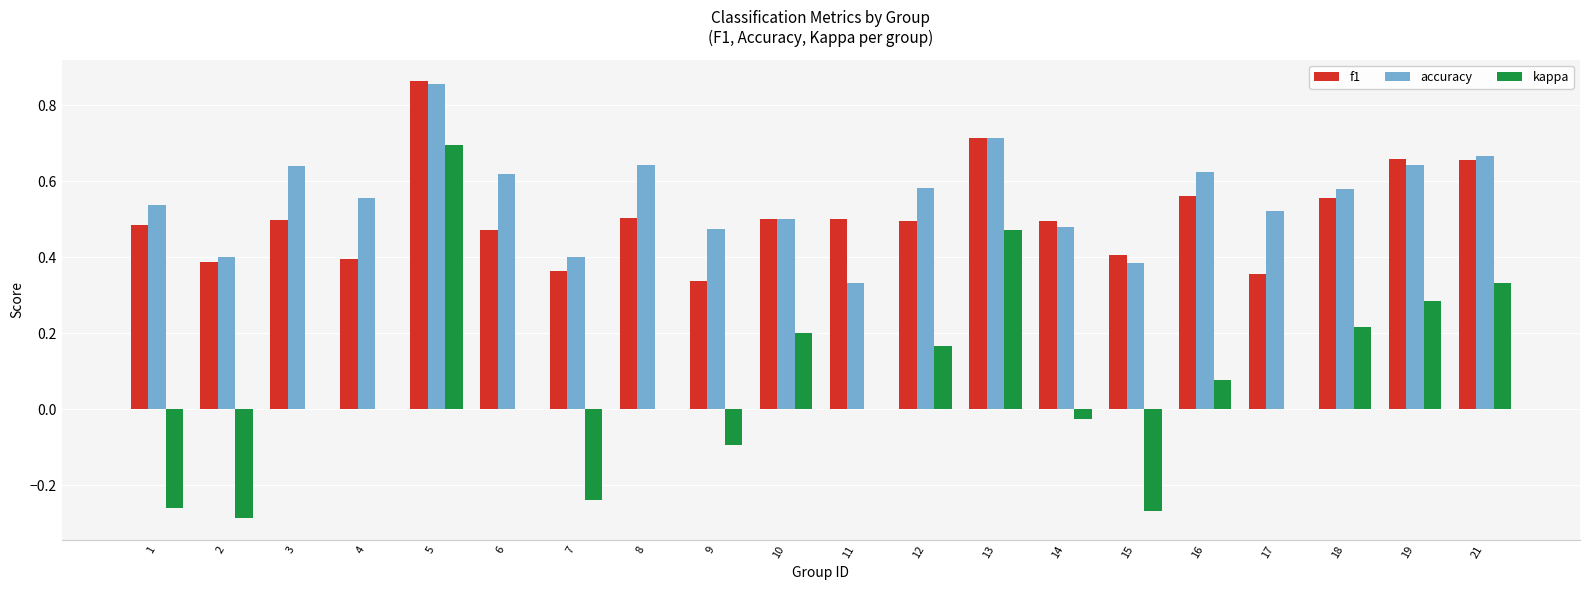

True or false: kappa has a value of 0.7 at 8.

False